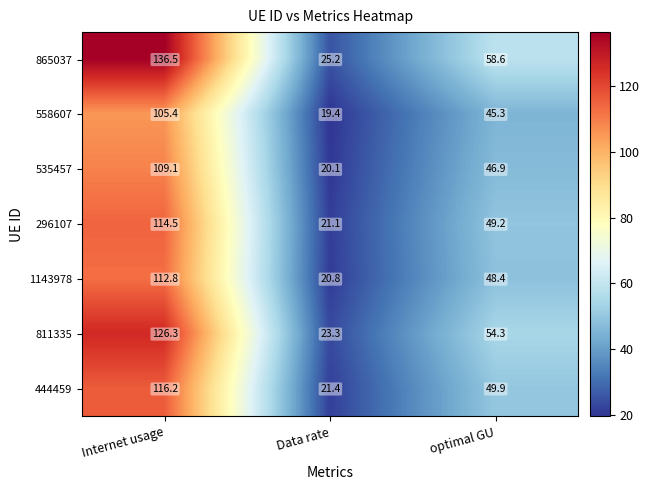

At which category is the sum across all series the highest?

Internet usage